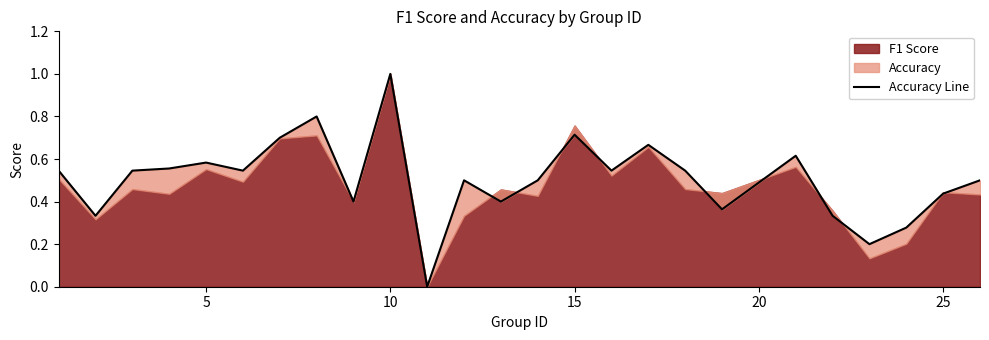

Count the values in the range 0 to 1.

25